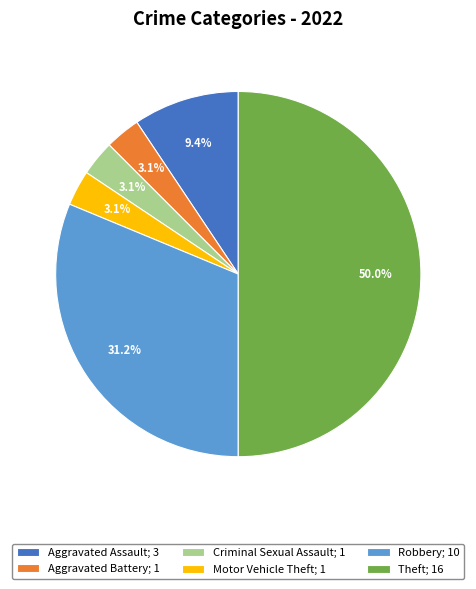

To the nearest percent, what is the difference between the Robbery and Aggravated Assault slice percentages?

22%